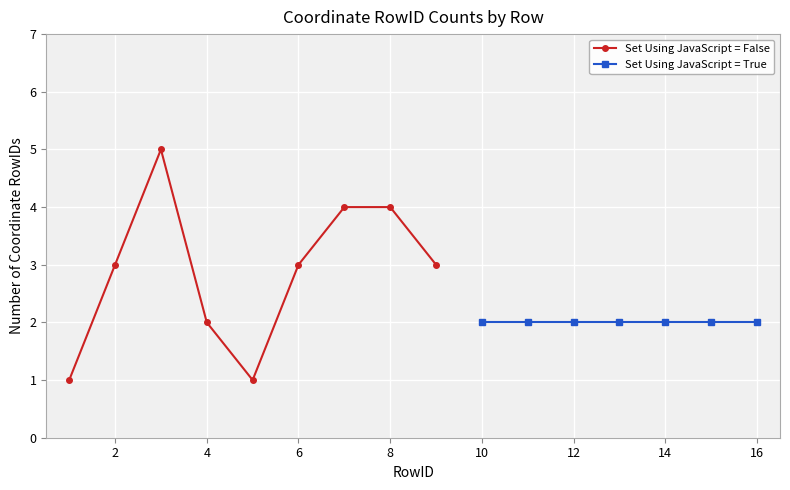

Is it true that the value at 2 is 3?

True